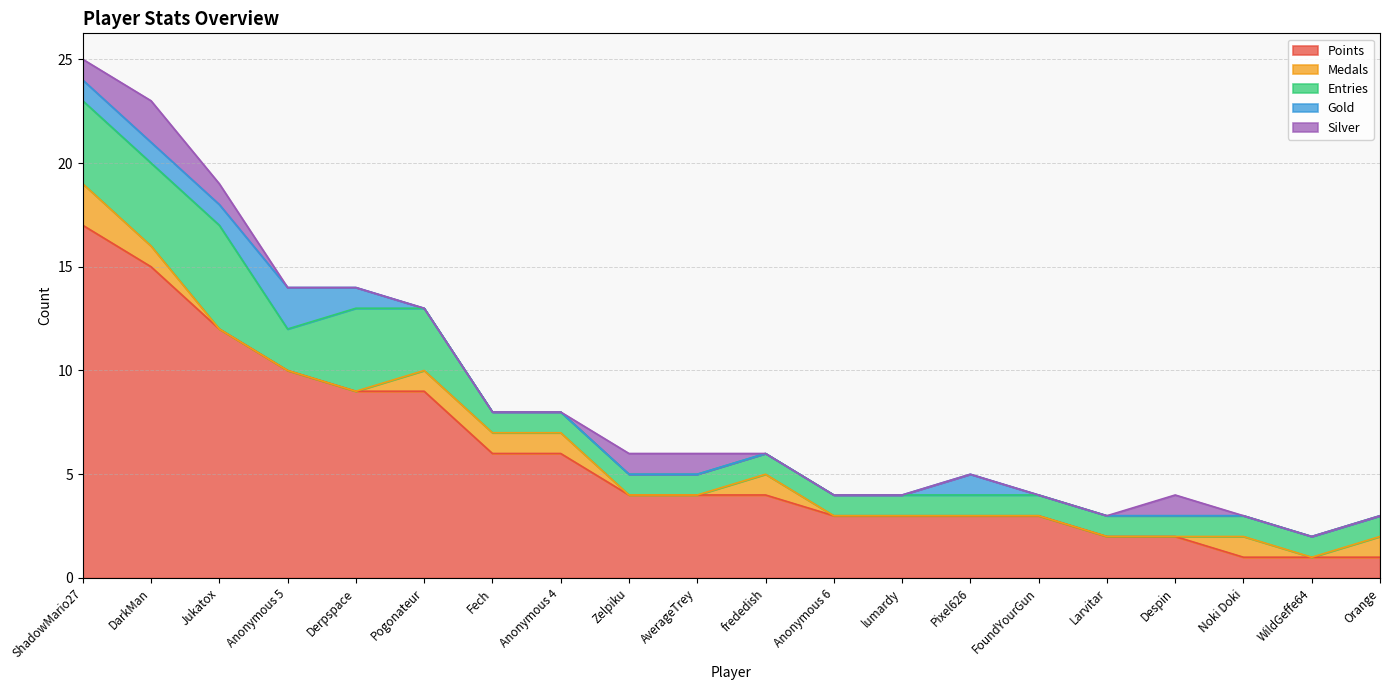

How many data points in Gold are above 0?

6